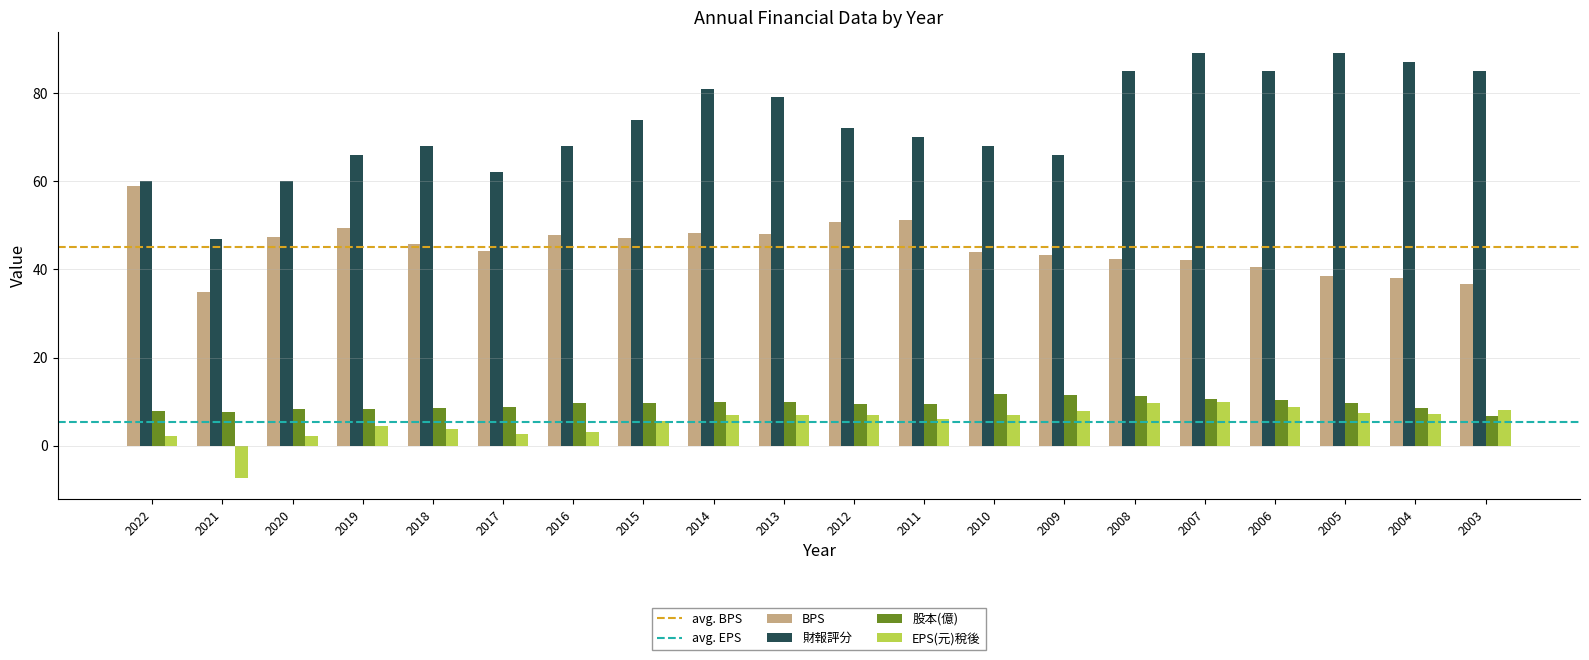

What is the approximate value of BPS at 2019?

49.4